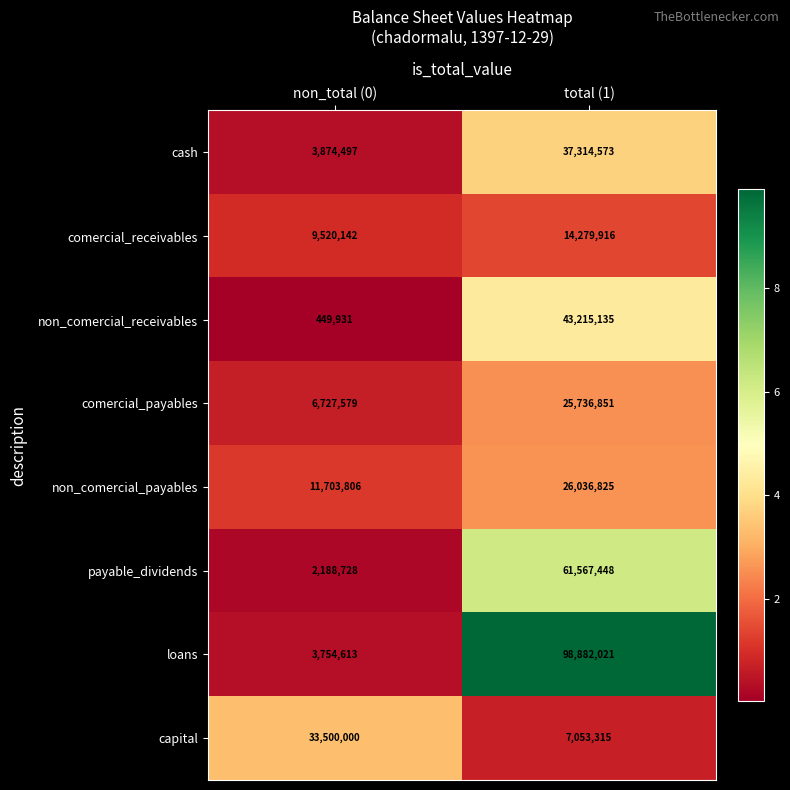

Which series has the largest total across all categories?

loans